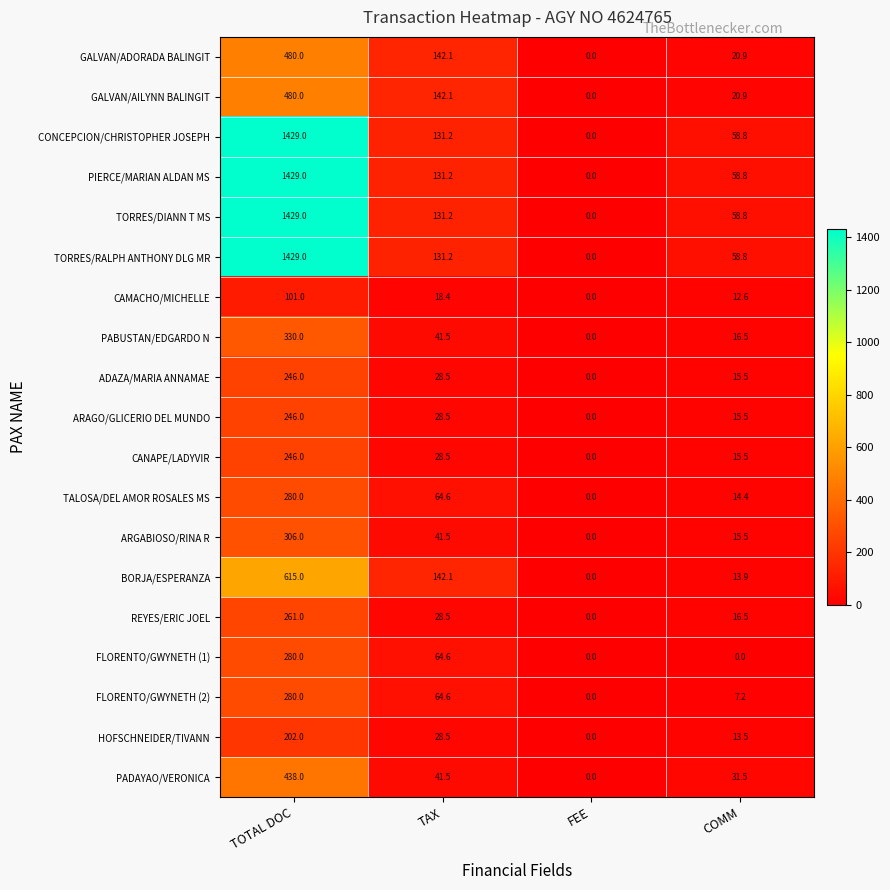

Which category has the lowest value in the TALOSA/DEL AMOR ROSALES MS series?

FEE